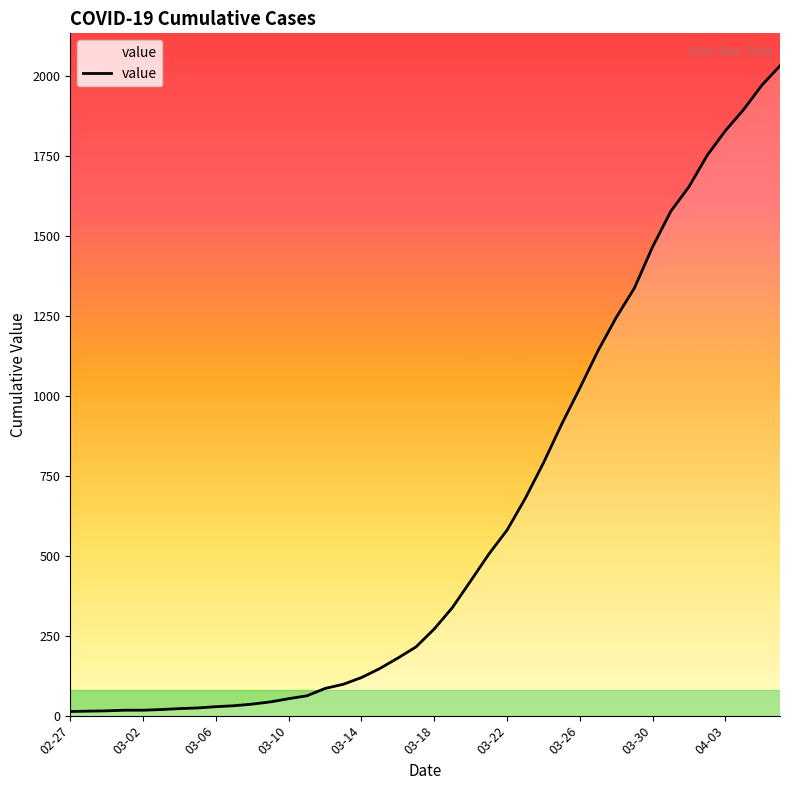

What is the difference between the maximum and minimum values?

2019